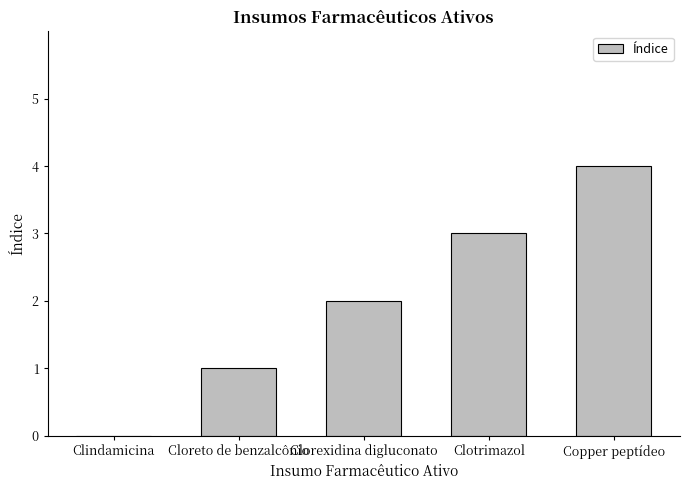

What is the maximum value shown in the chart?

4